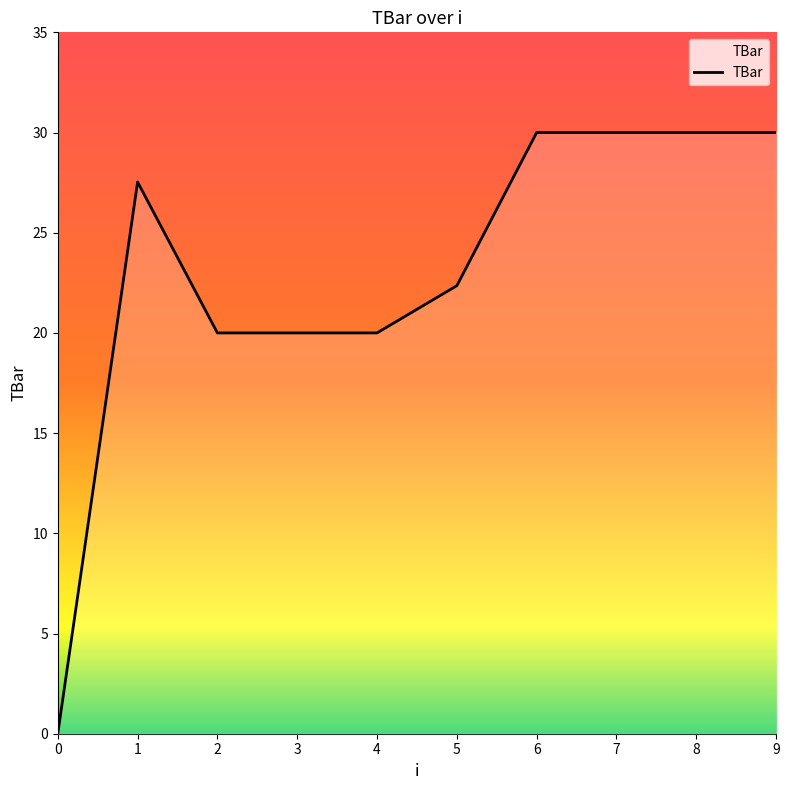

Reading left to right, what are all the values shown in this chart?

0.0	27.5	20.0	20.0	20.0	22.4	30.0	30.0	30.0	30.0